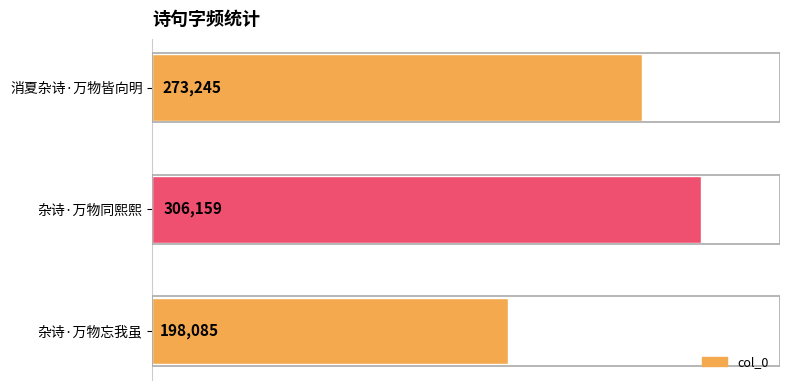

Reading bottom to top, extract all data points from this chart.

198085	306159	273245